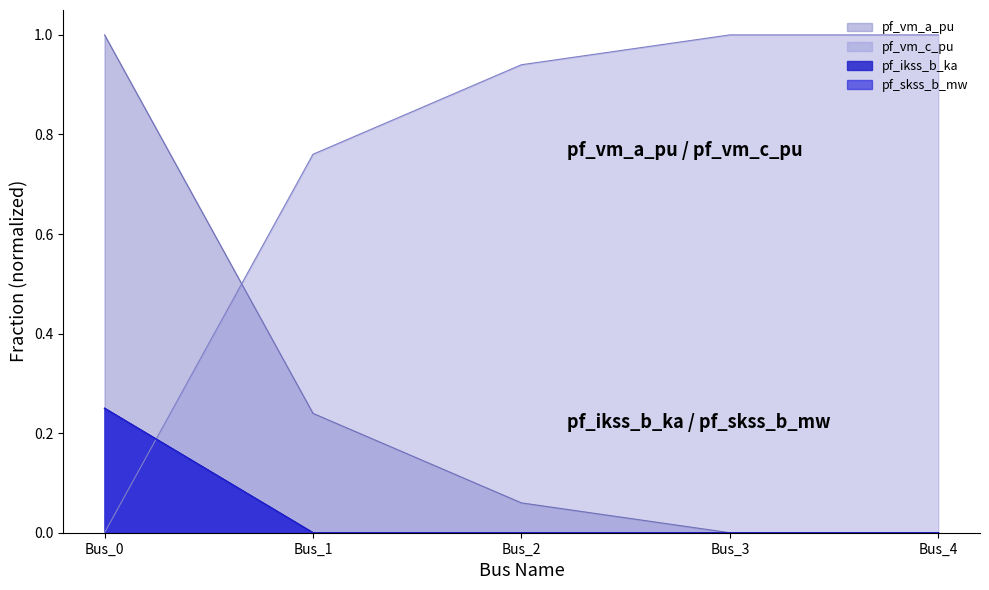

True or false: pf_vm_c_pu and pf_ikss_c_ka cross at least once.

True